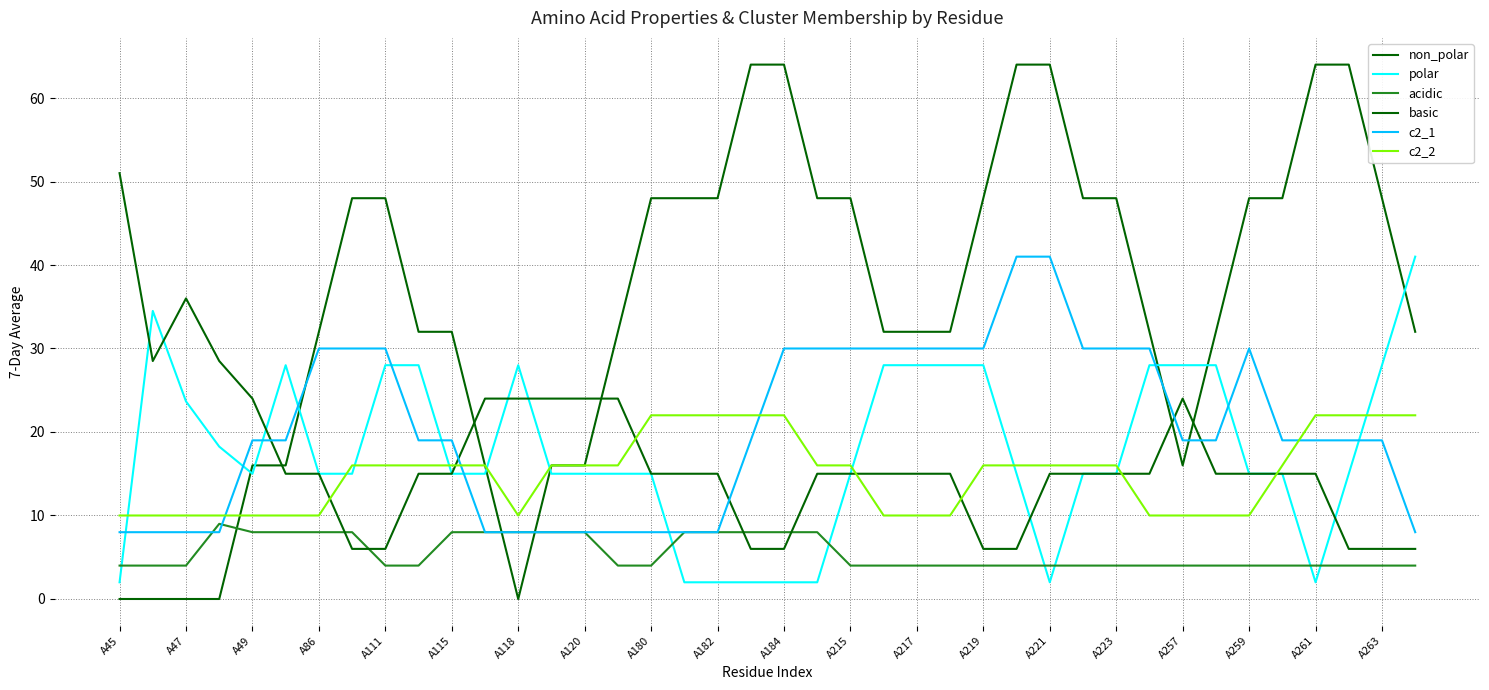

Which series has the largest total across all categories?

non_polar